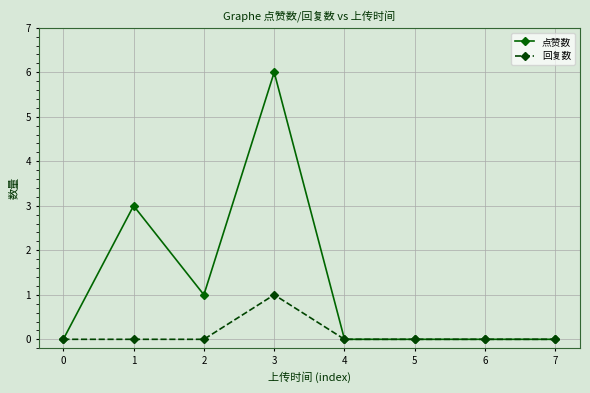

Where is the first local maximum for 点赞数?

1